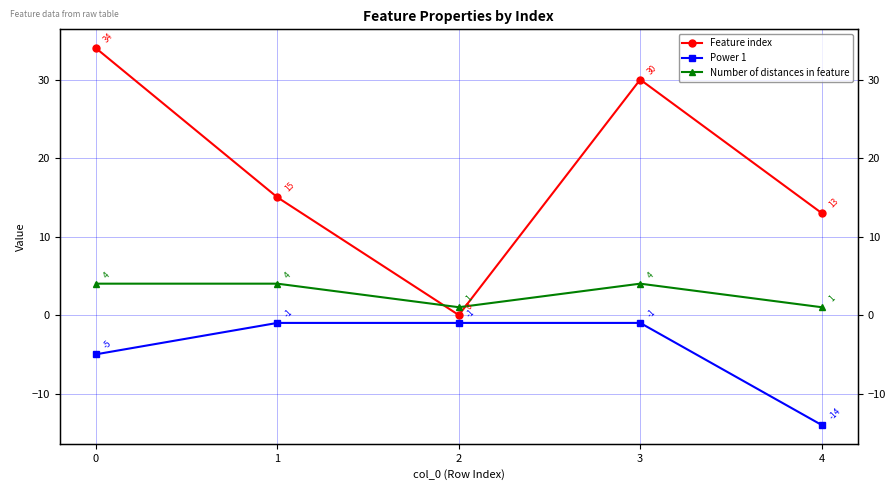

How many data points in Feature index are above 15?

2